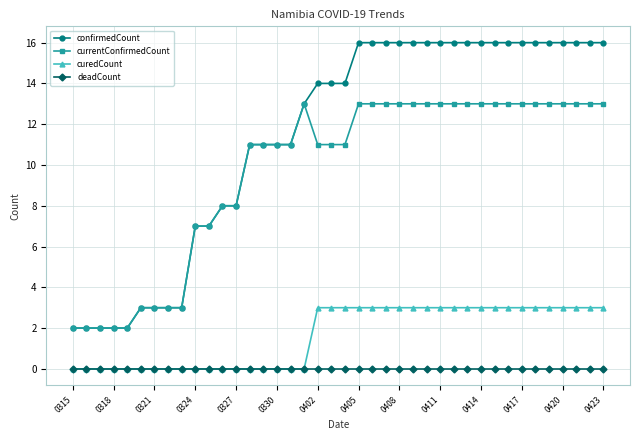

Rank the series by their maximum value, from highest to lowest.

confirmedCount, currentConfirmedCount, curedCount, deadCount